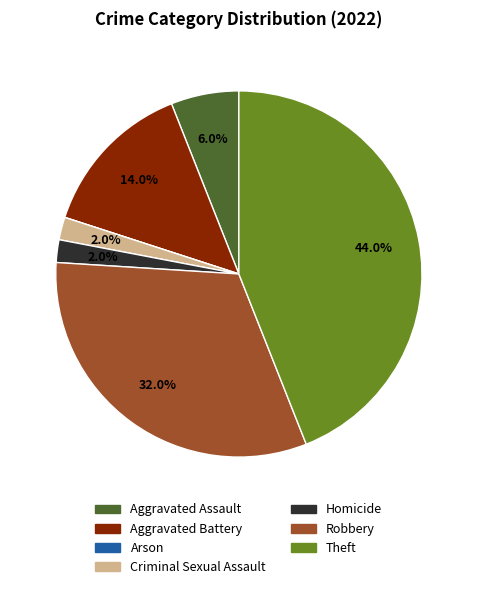

To the nearest percent, what is the average slice percentage?

14%